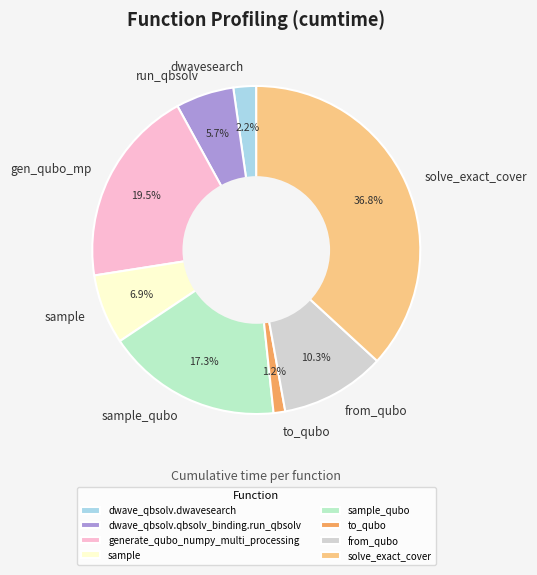

How many segments does this pie chart have?

8